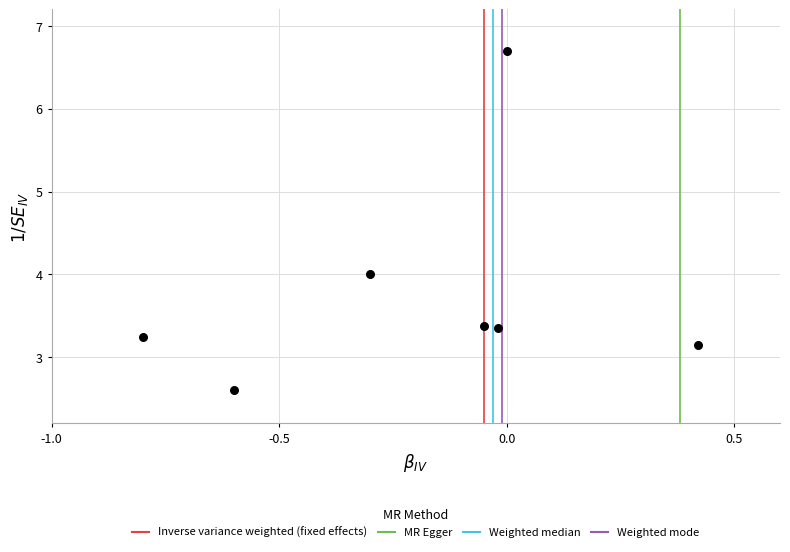

What is the average Y value?

3.8